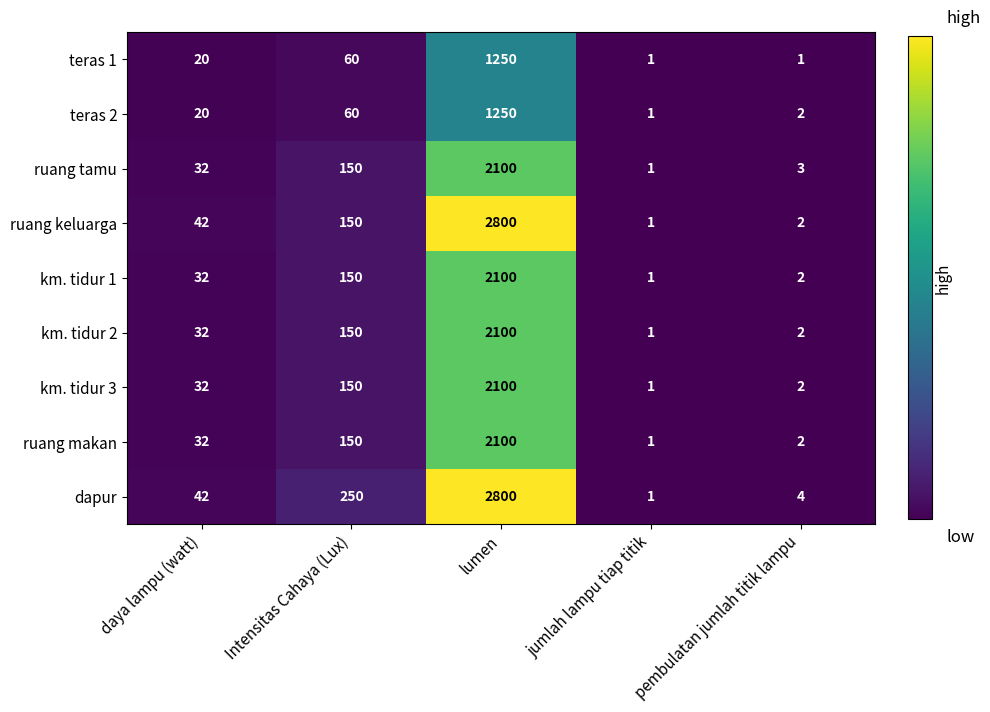

At which label is ruang tamu closest to 1050?

Intensitas Cahaya (Lux)